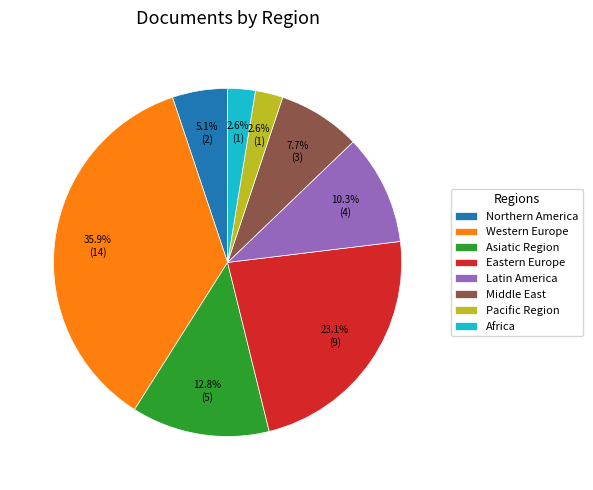

Is there any slice that represents more than half of the pie?

No